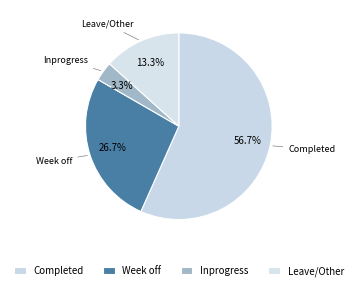

How many segments does this pie chart have?

4